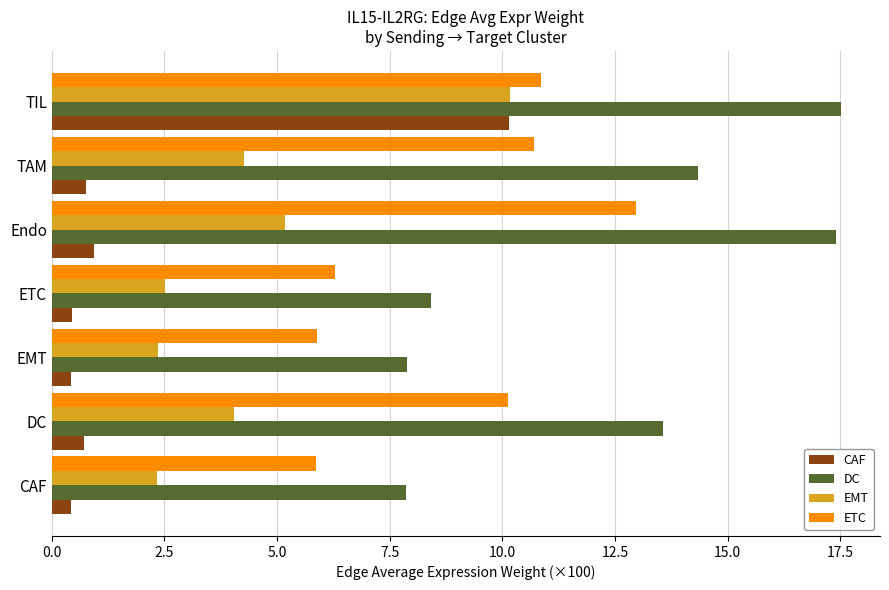

At which category is the sum across all series the highest?

TIL